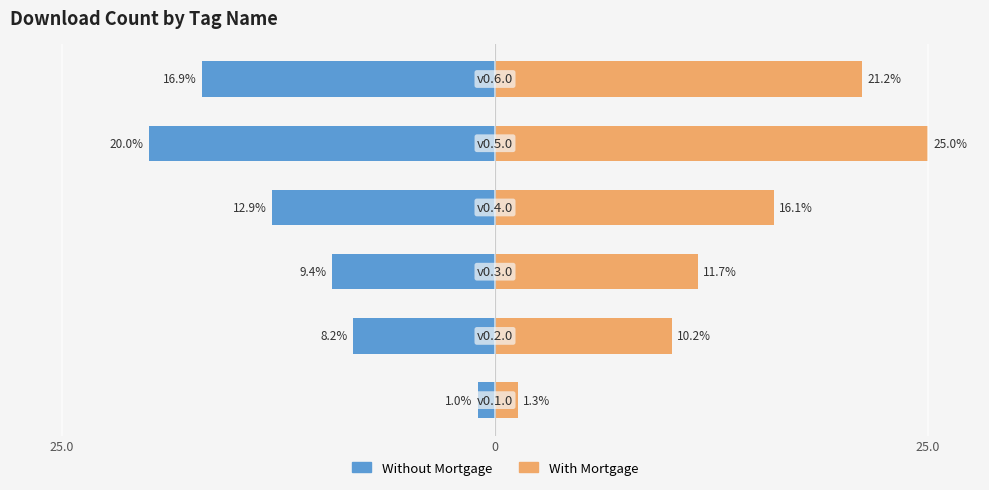

Reading left to right, list all the values displayed in this chart.

Without Mortgage: -1.0	-8.2	-9.4	-12.9	-20.0	-16.9
With Mortgage: 1.3	10.2	11.7	16.1	25.0	21.2